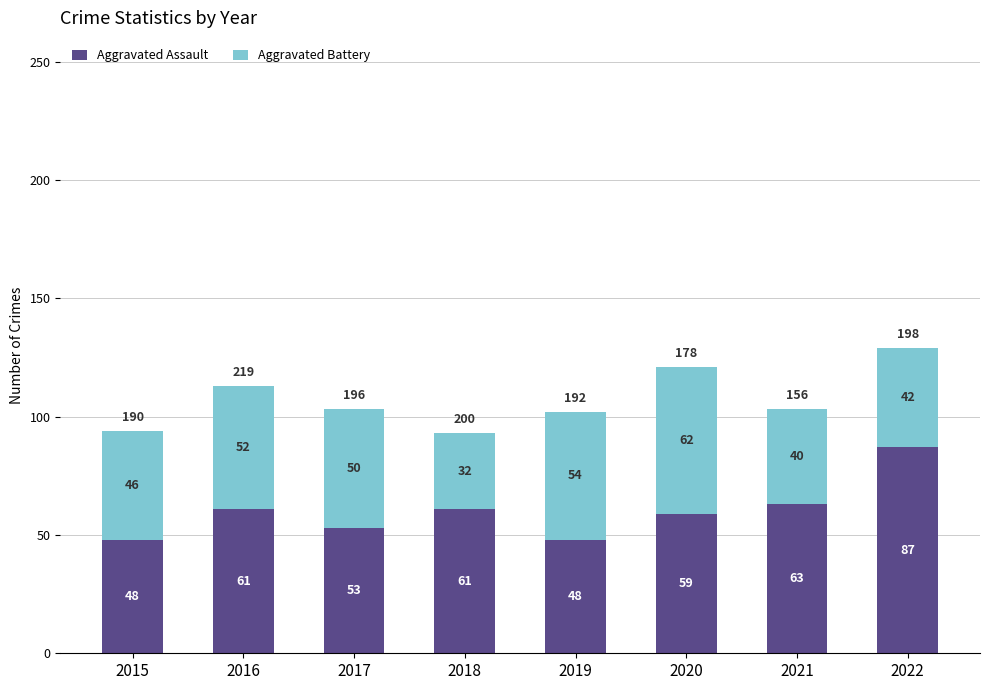

Are the bars horizontal?

No